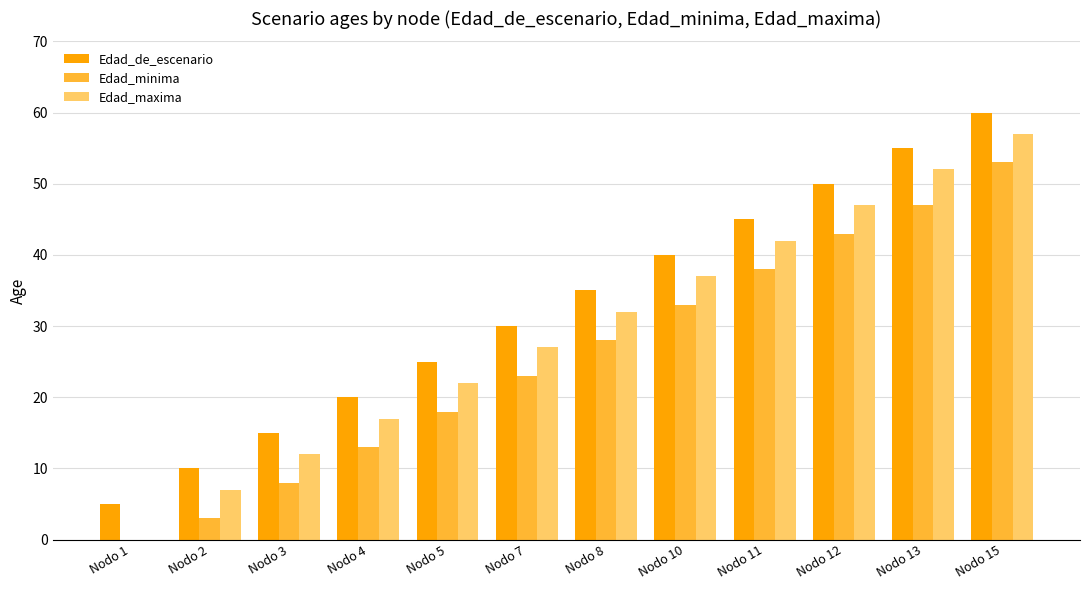

The Edad_maxima series shows 42 at Nodo 11. True or false?

True